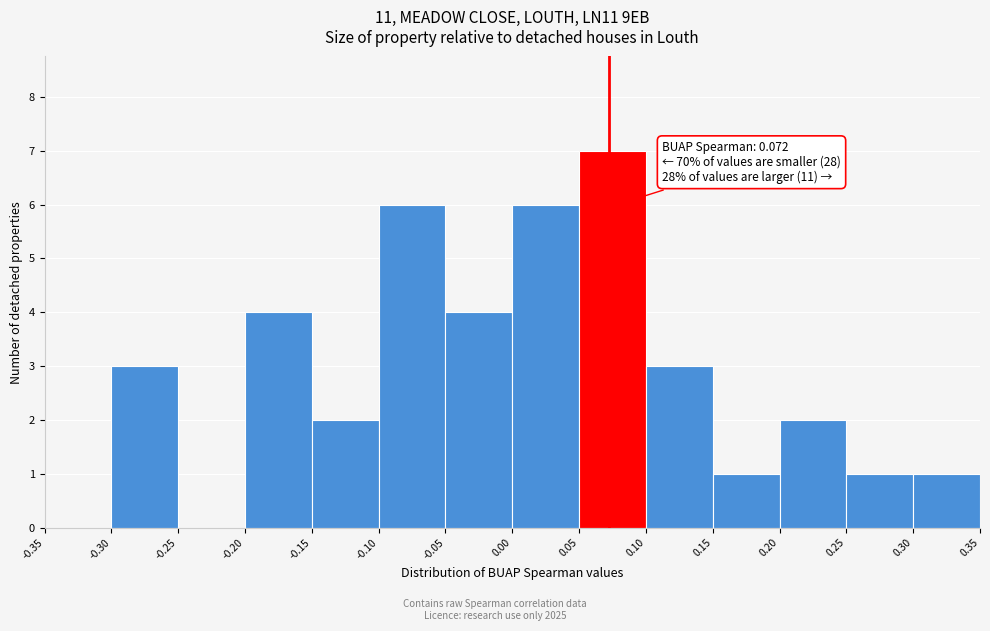

Which range on the x-axis has the tallest bar?

0.05 to 0.10